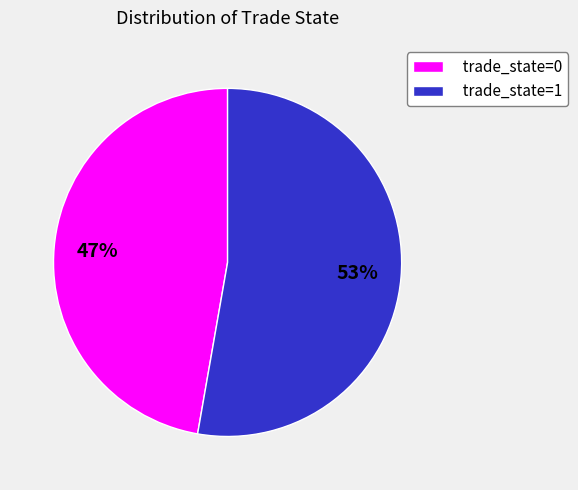

Which category has the smallest portion of the pie?

trade_state=0